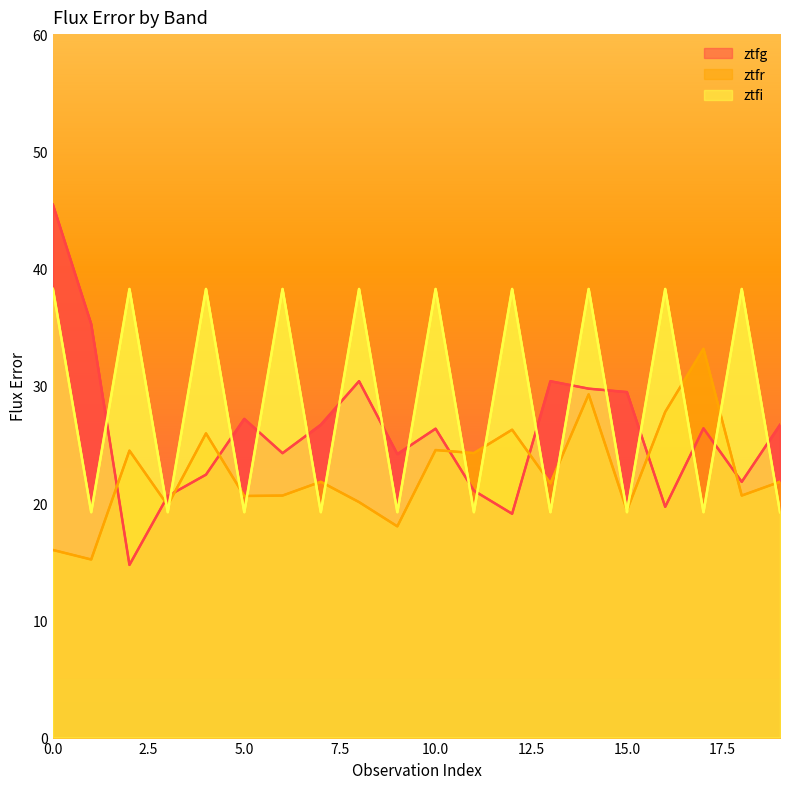

Between 3 and 11, which is larger?

11